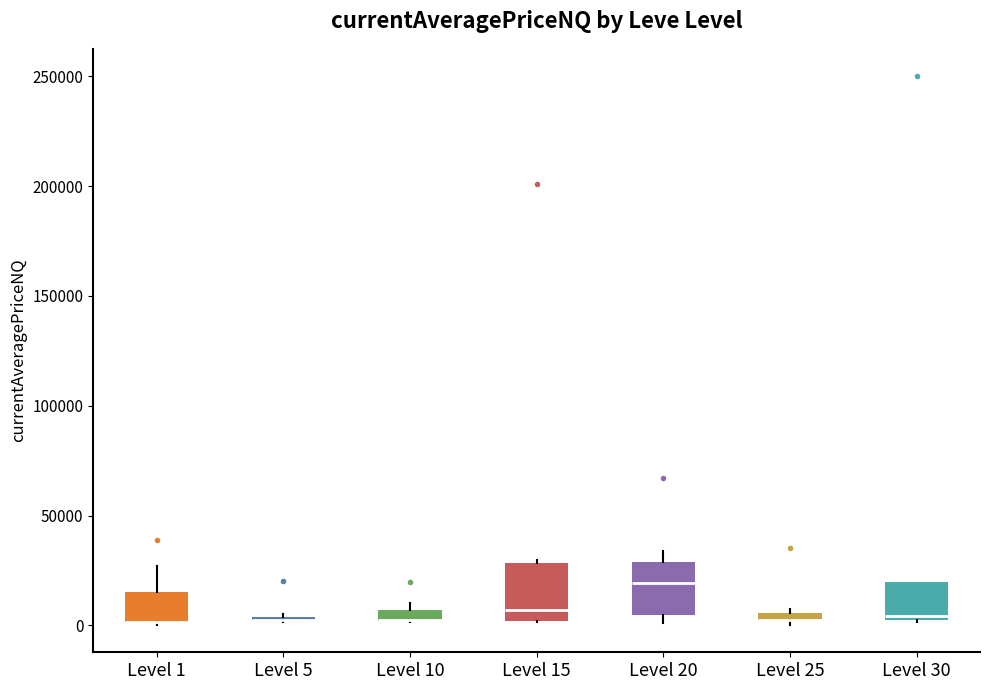

Where is the upper edge of the box for Level 15 on the y-axis? The values are not printed on the chart, so give them approximately, as read against the axis.

30000